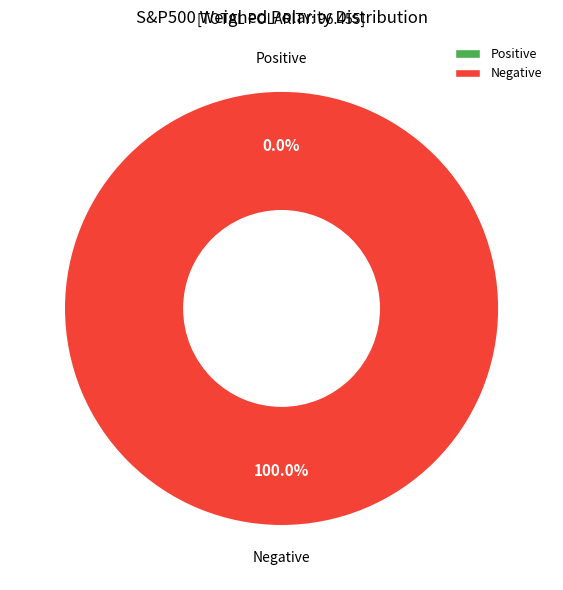

Do 1507218649 and 1510777447 together represent more than half of the pie?

Yes